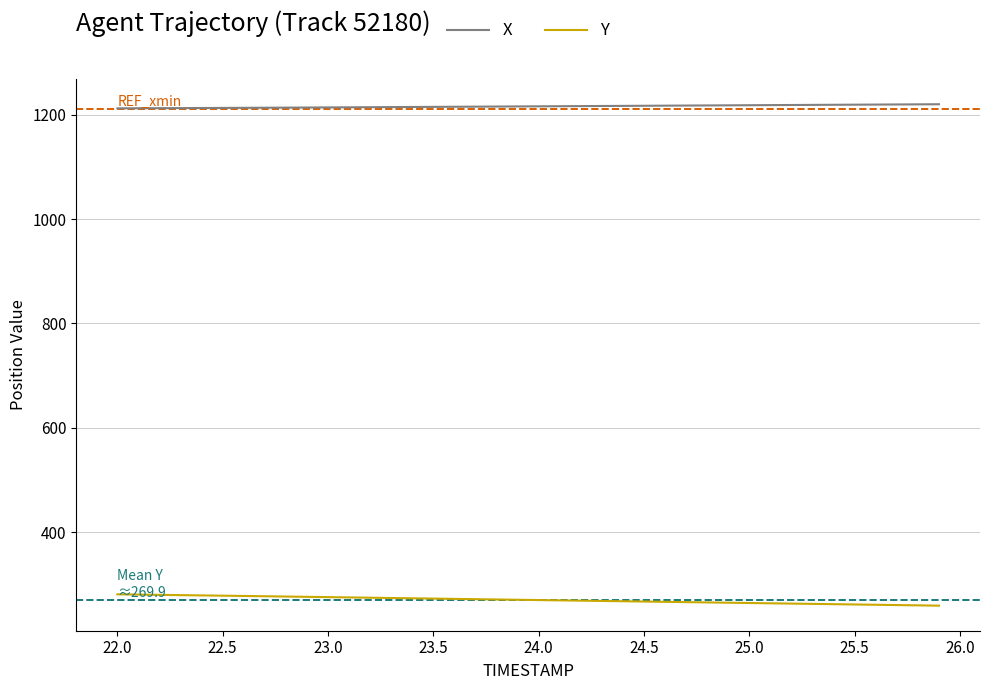

Rank the series by their average value, from highest to lowest.

X, Y